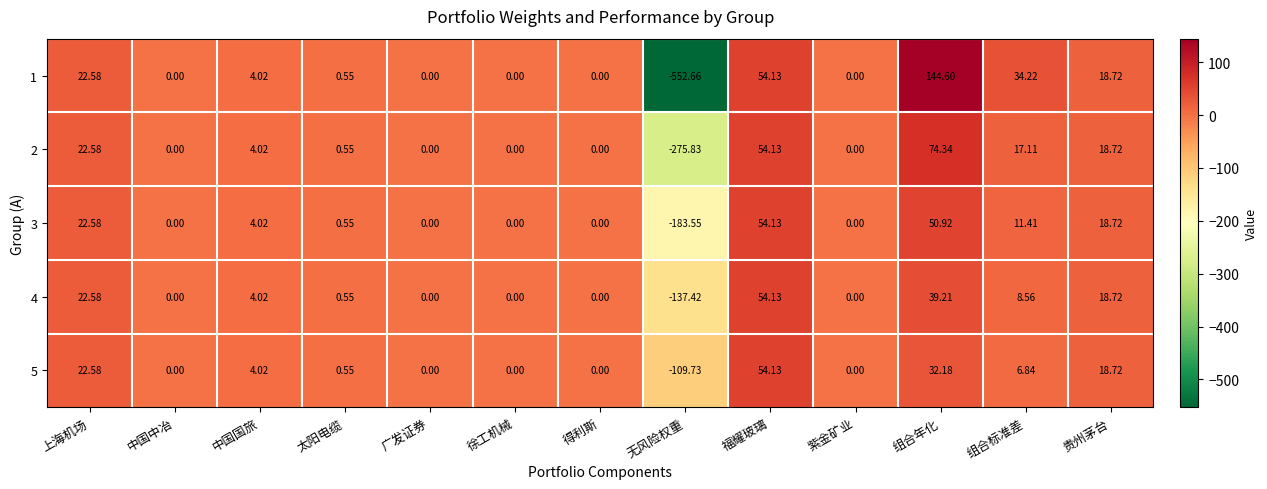

Count the number of data series in this chart.

5